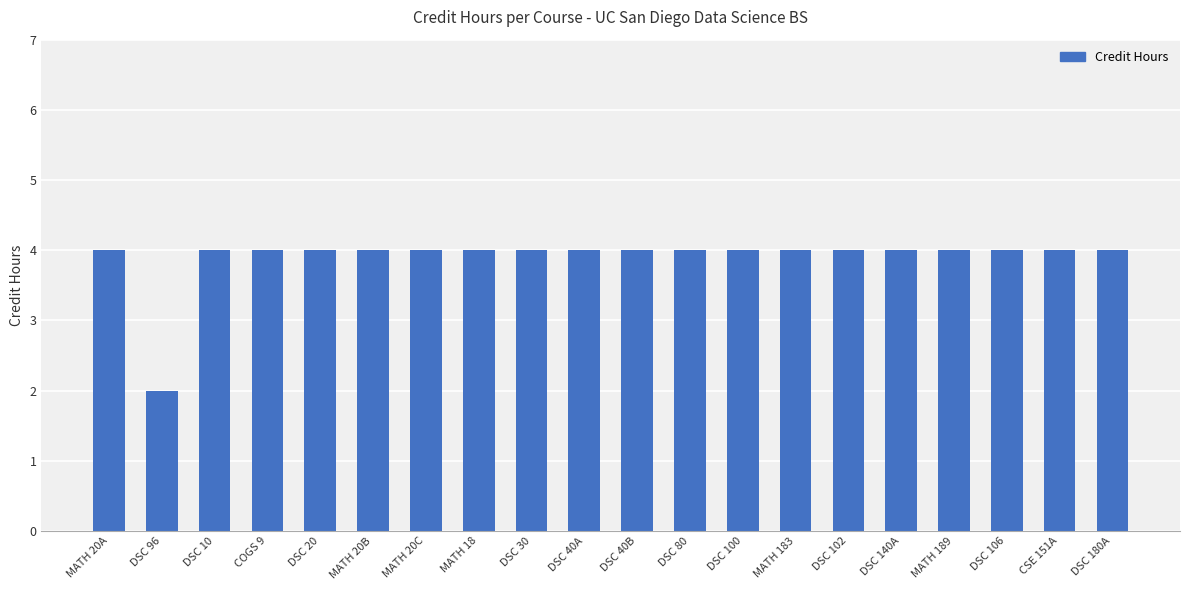

The value at COGS 9 is 4. True or false?

True